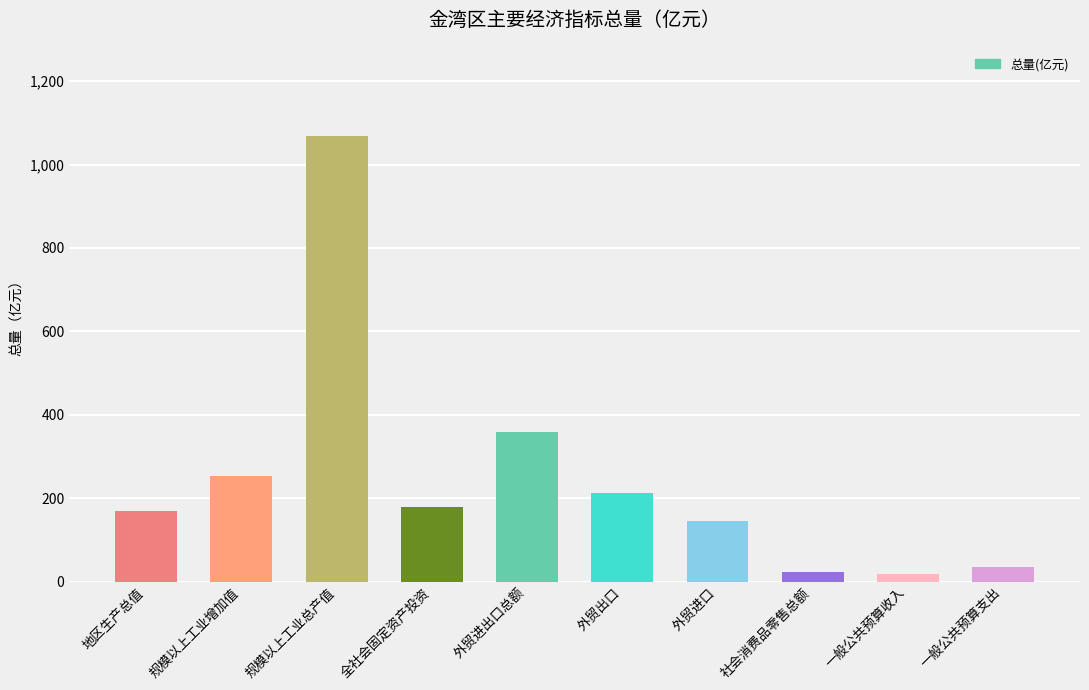

Count the number of data series in this chart.

1